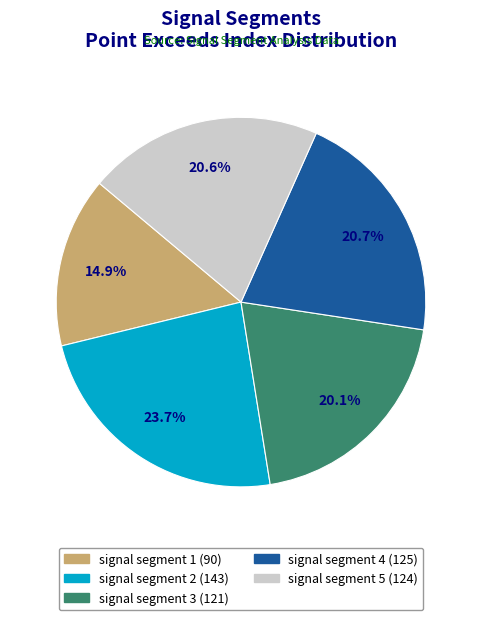

What percentage is the signal segment 1 slice, to the nearest percent?

15%